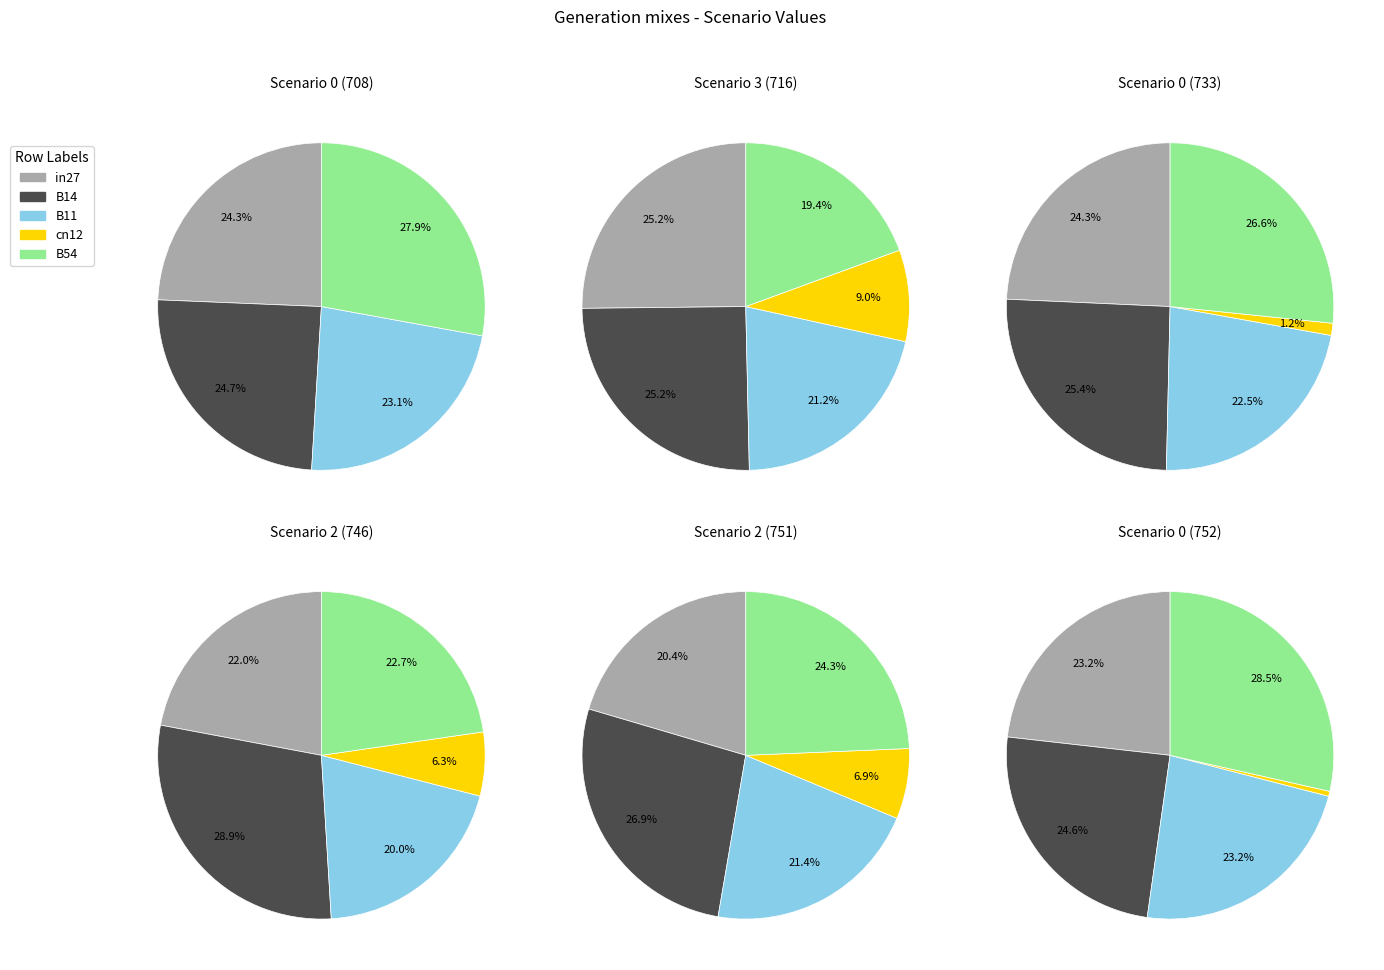

Which has a higher value, B14 or B54?

B54